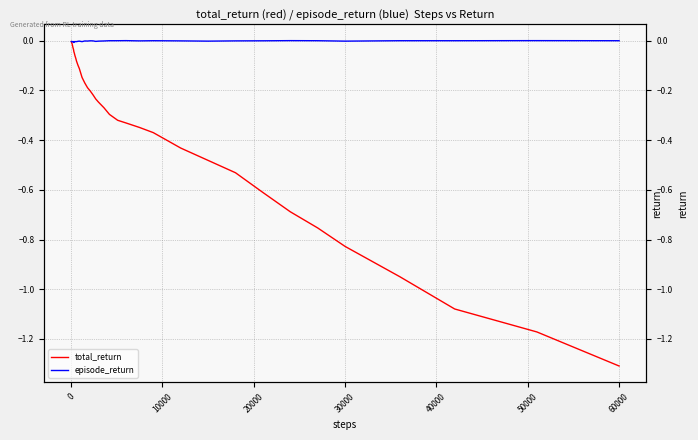

True or false: total_return has a value of -1.3 at 60000.

True